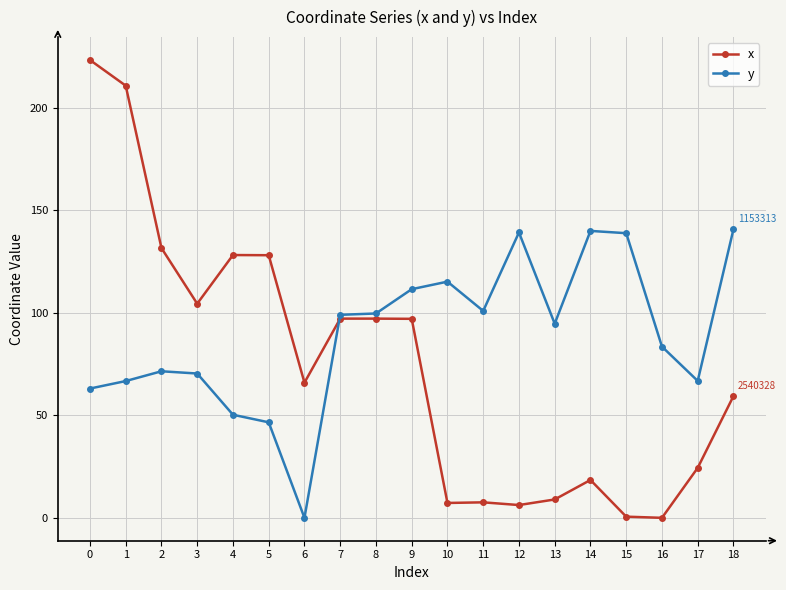

What is the greatest value displayed?

223.5